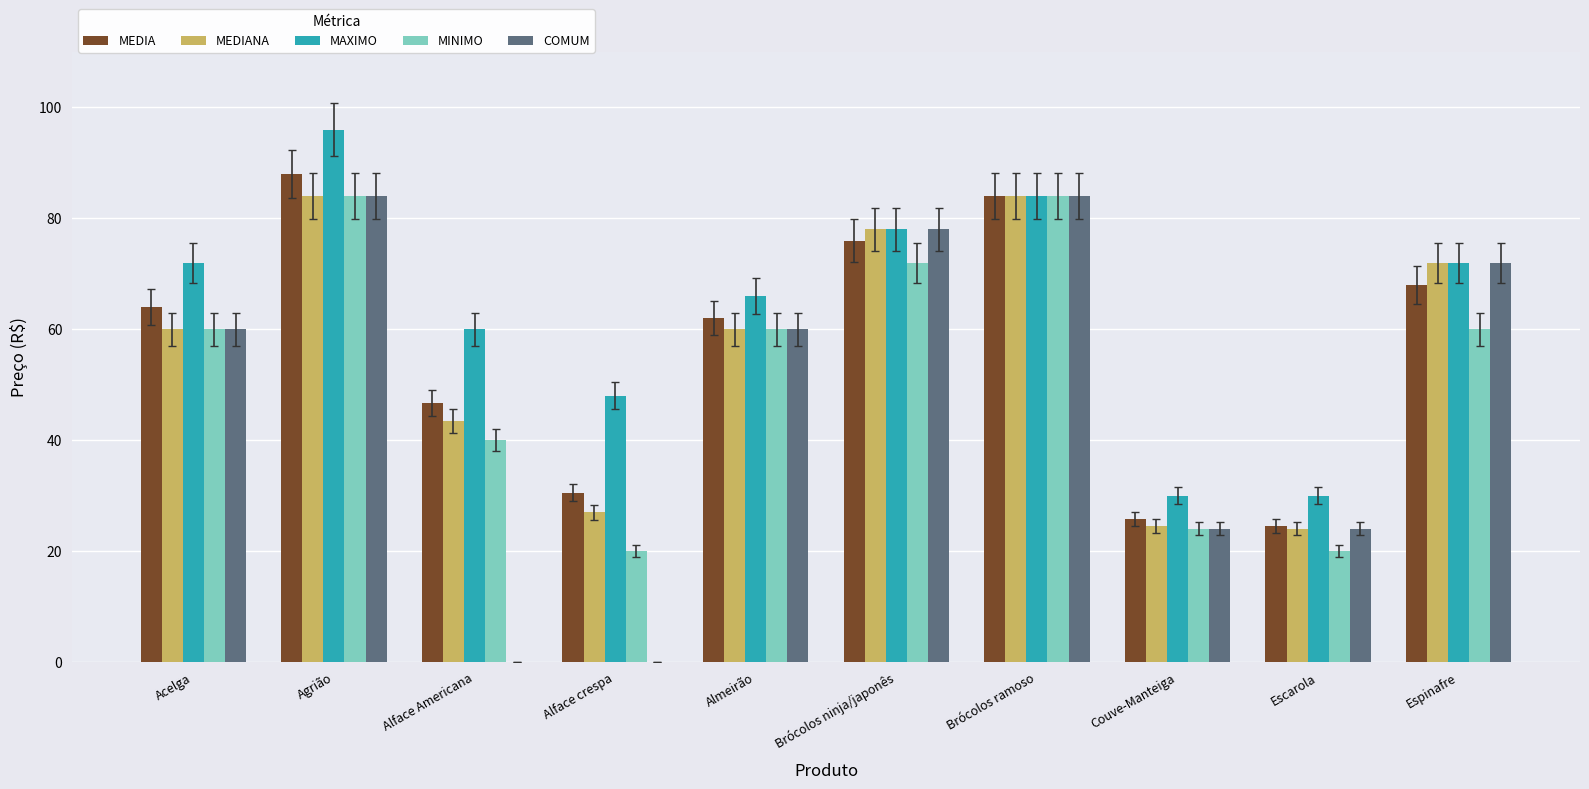

Is it true that MAXIMO equals 30.0 at Couve-Manteiga?

True